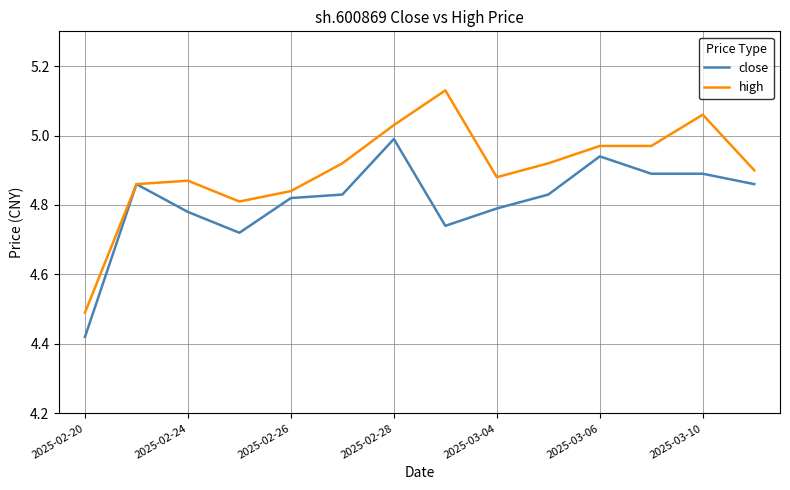

What is the lowest value of the high series?

4.5